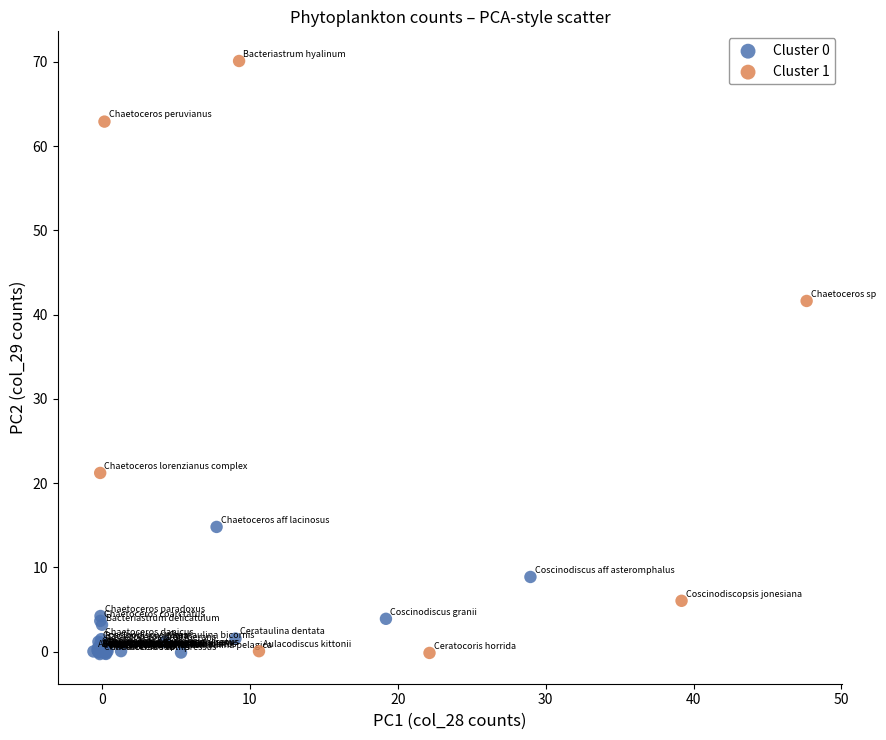

Which series contains the highest Y value?

Cluster 1